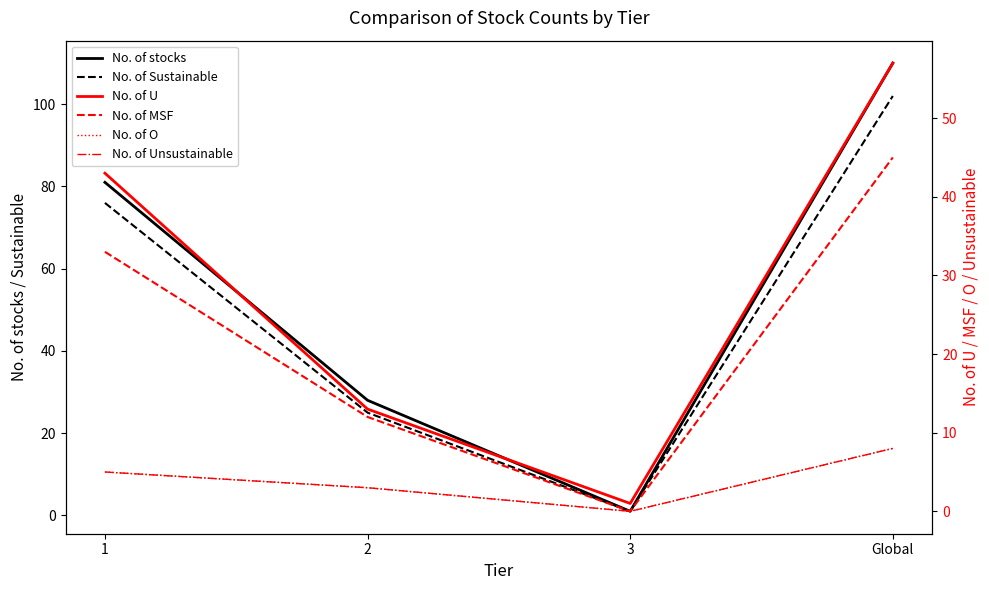

How many values in No. of Unsustainable are above zero?

3